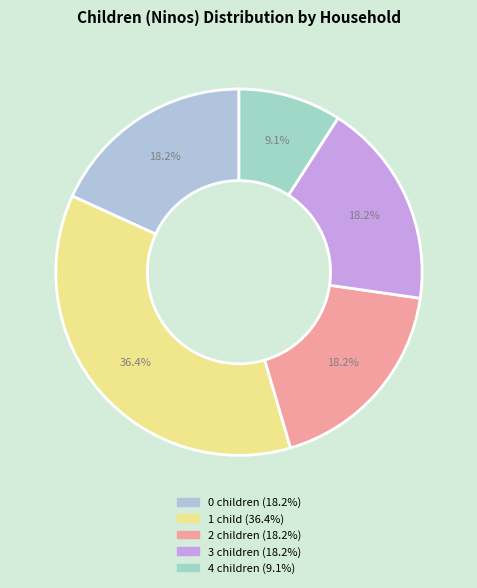

To the nearest percent, what is the difference between the largest and smallest slice percentages?

27%